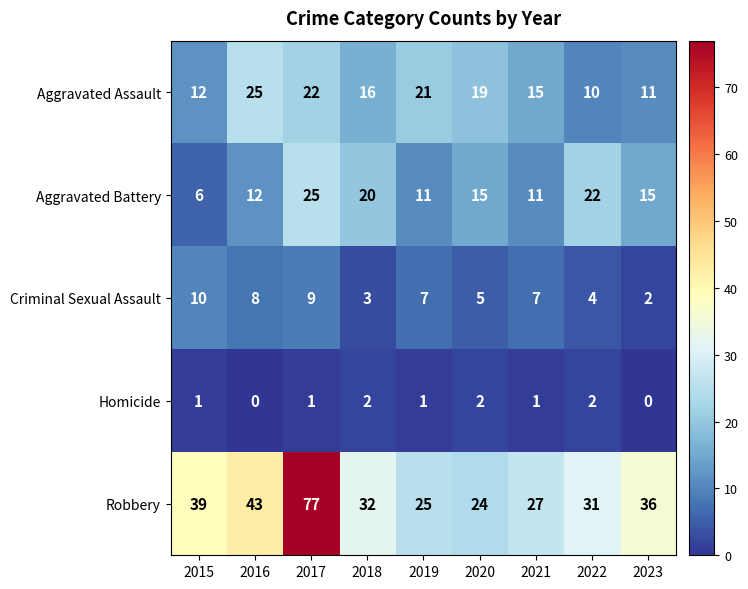

At which label does Aggravated Assault first exceed 16?

2016